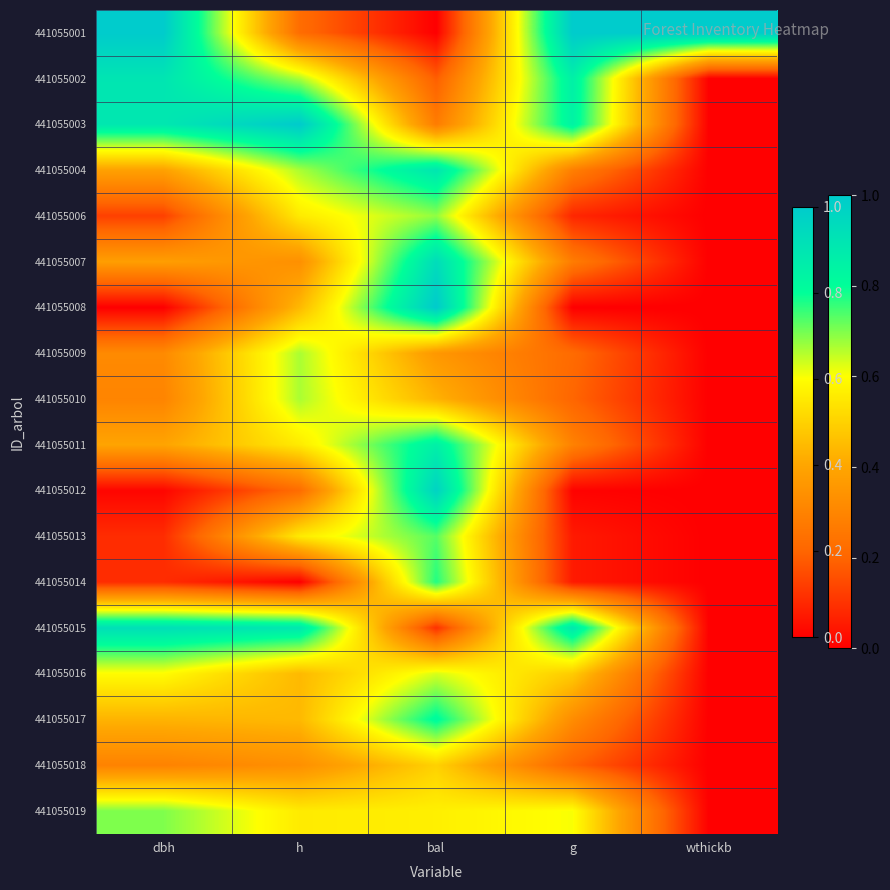

Which label corresponds to the smallest value in the chart?

bal